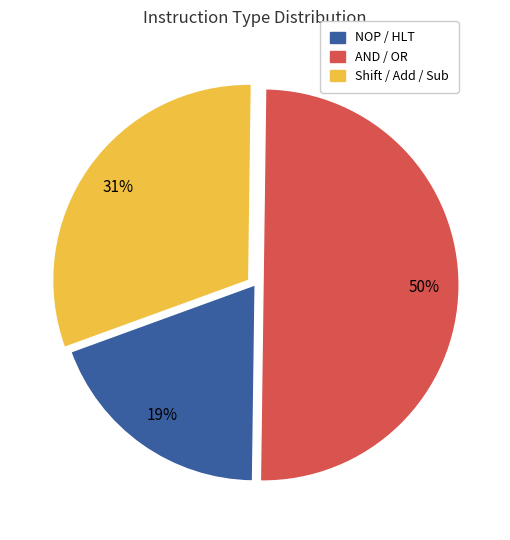

What is the largest slice in the pie chart?

AND / OR